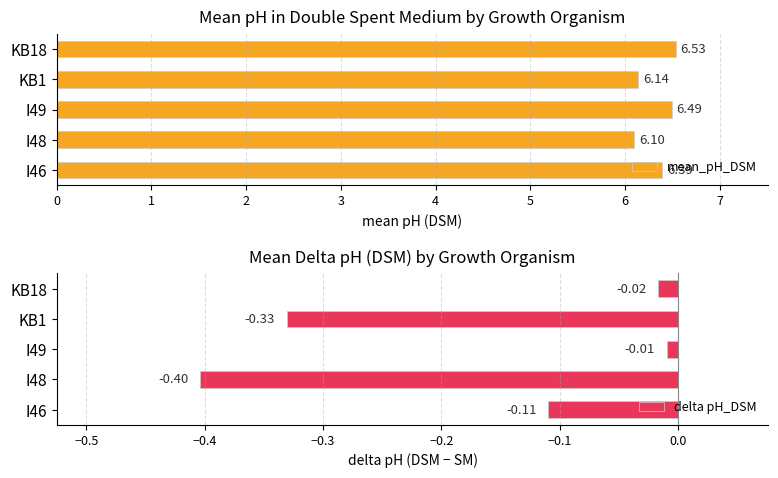

List the labels in order of mean_pH_DSM value, largest first.

KB18, I49, I46, KB1, I48